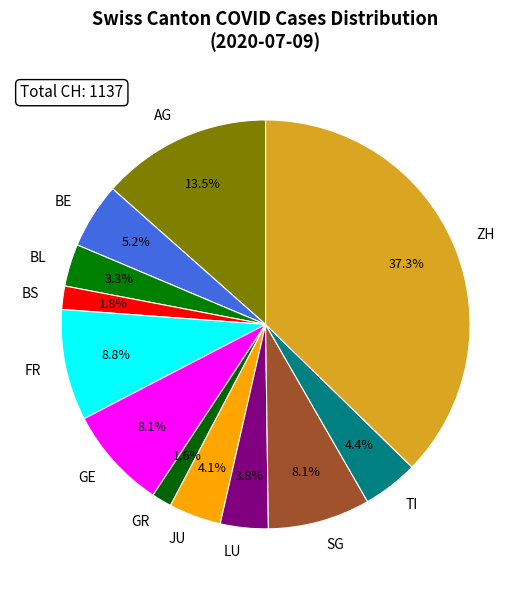

Does TI represent more than half of the total?

No